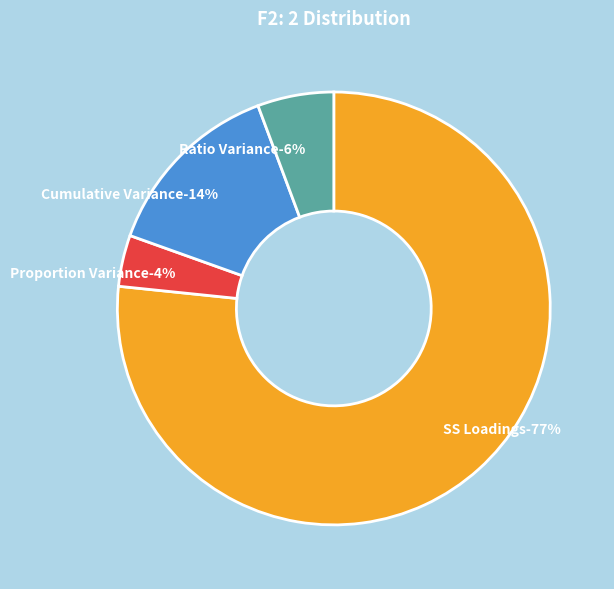

Which slice is the smallest?

Proportion Variance